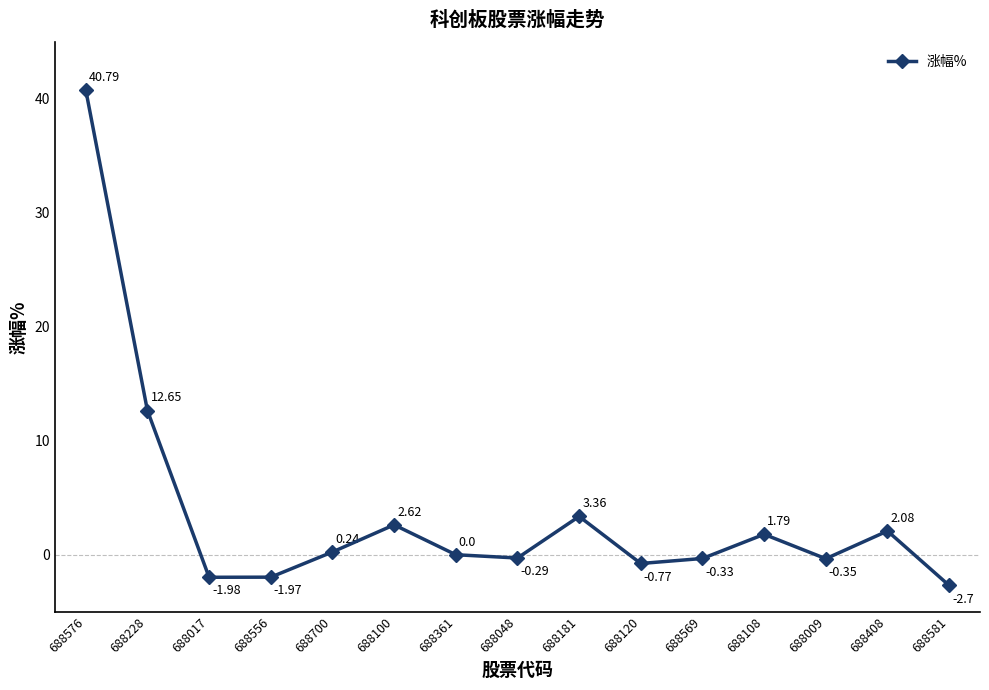

How many lines are shown in the chart?

1